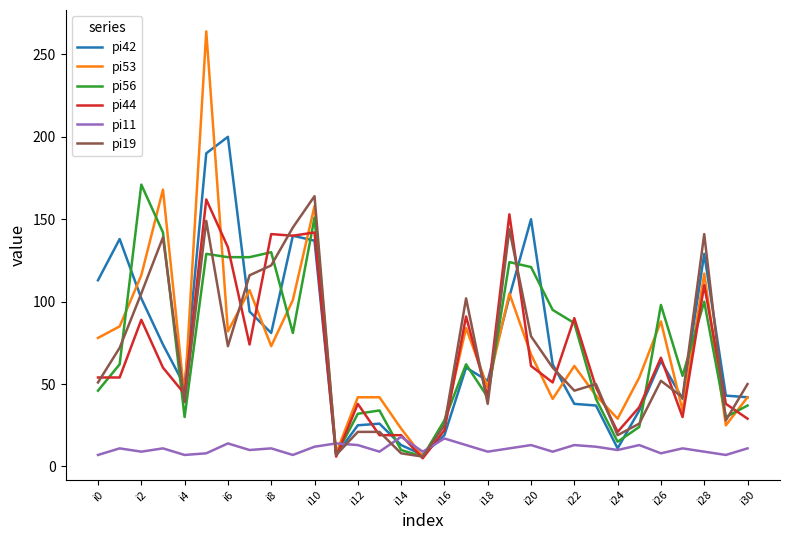

After their last crossing, which series has the higher values: pi11 or pi19?

pi19